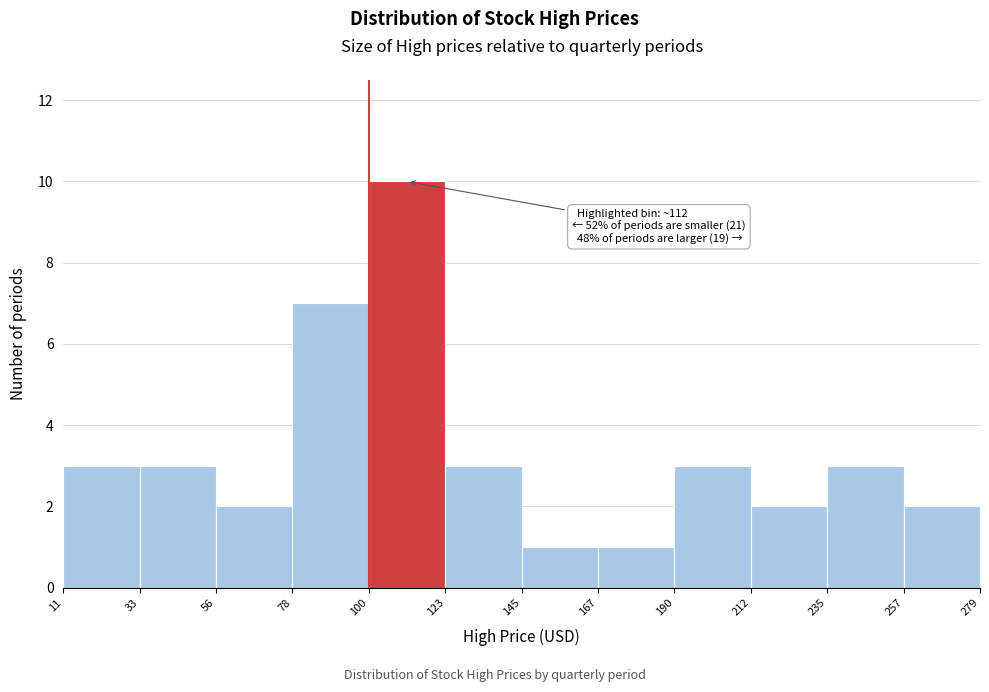

Over which range of the x-axis is the bar tallest?

100 to 123